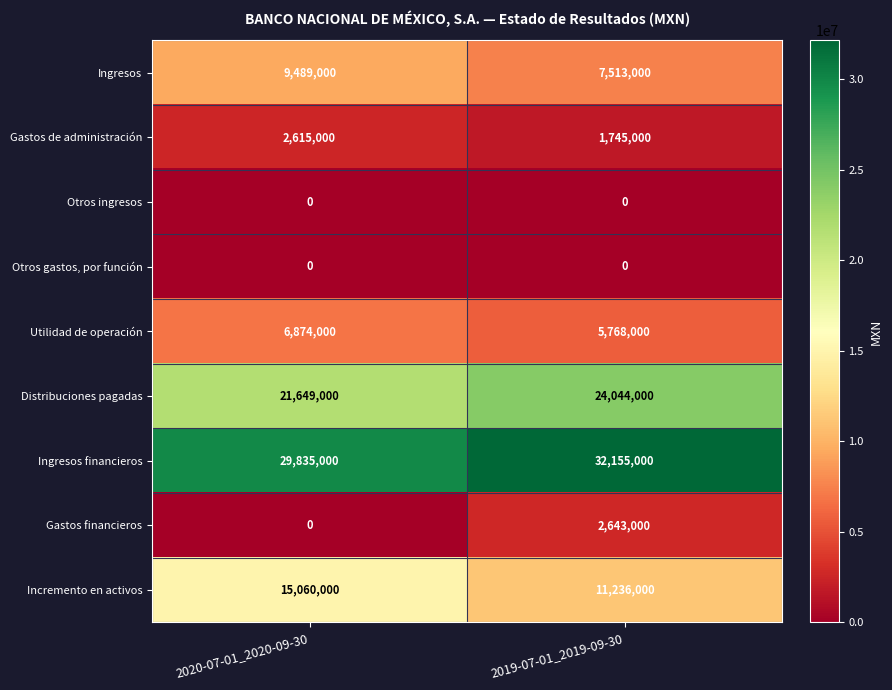

How many series are shown in this chart?

9